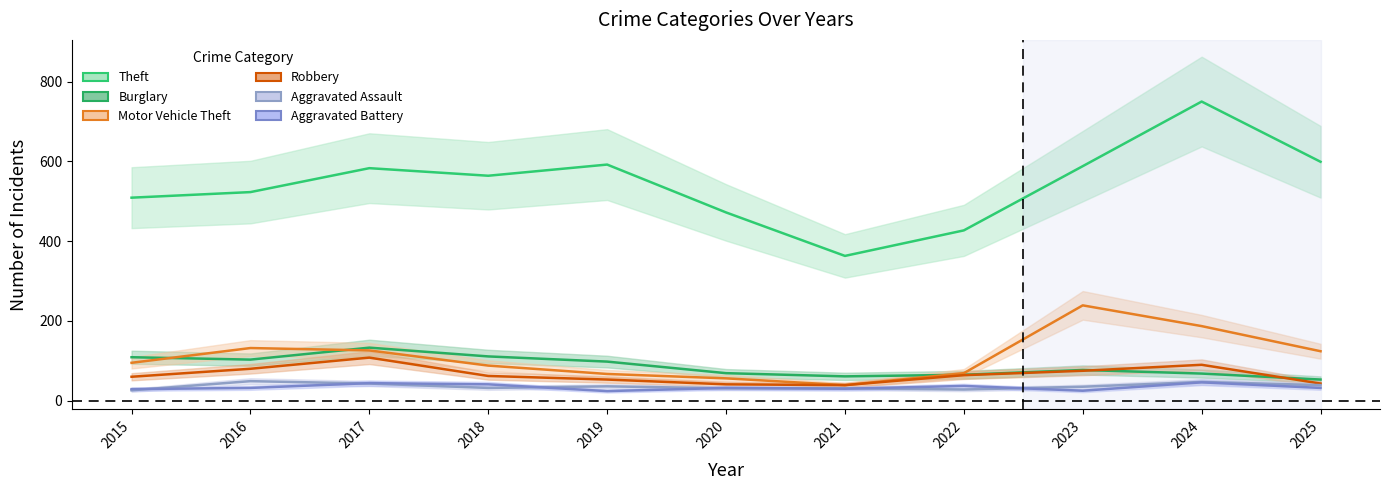

List the labels in order of Aggravated Assault value, smallest first.

2015, 2022, 2020, 2021, 2018, 2023, 2019, 2025, 2017, 2024, 2016